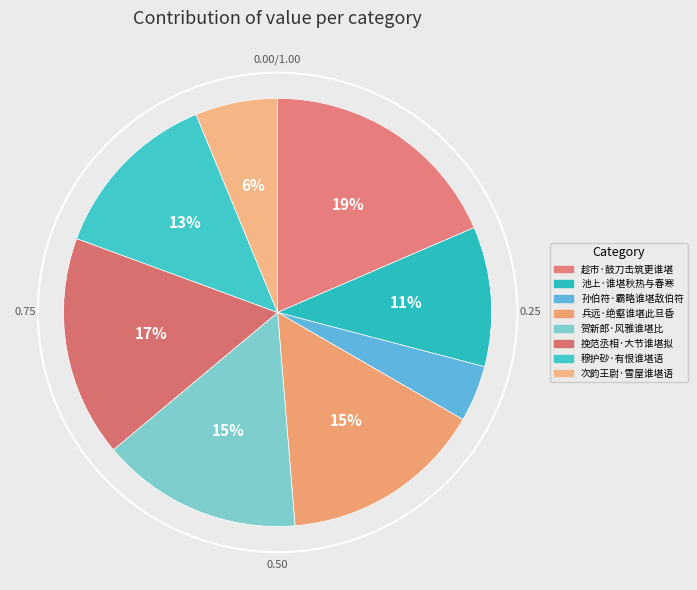

To the nearest percent, what is the average slice percentage?

12%